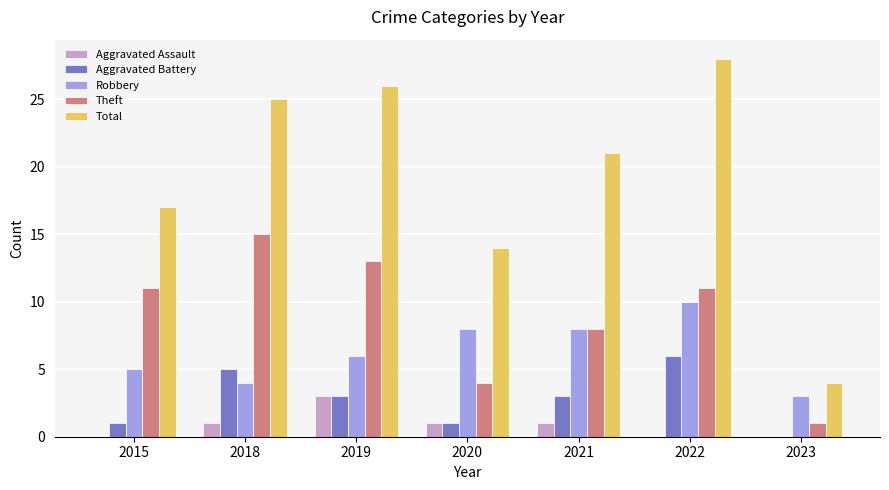

What is the sum of all Total values?

135